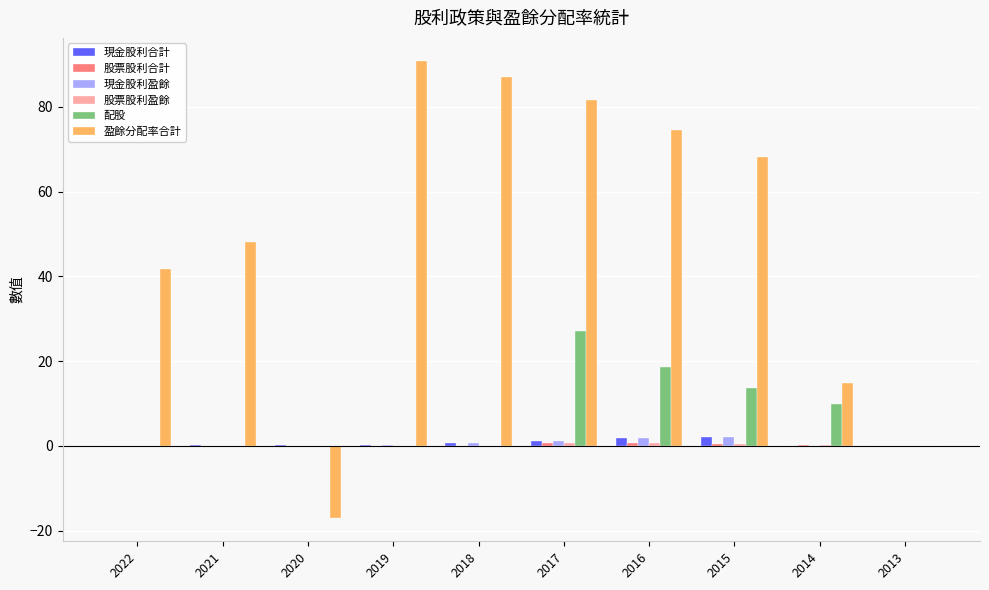

Between 2021 and 2020, which series saw the biggest shift?

盈餘分配率合計